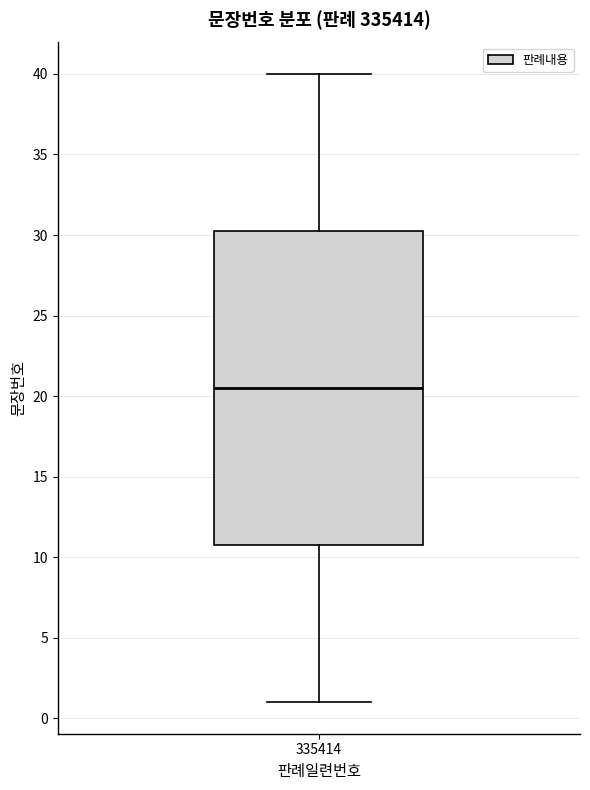

Where does the upper whisker of the box at x = 335414 end on the y-axis? The values are not printed on the chart, so give them approximately, as read against the axis.

40.0